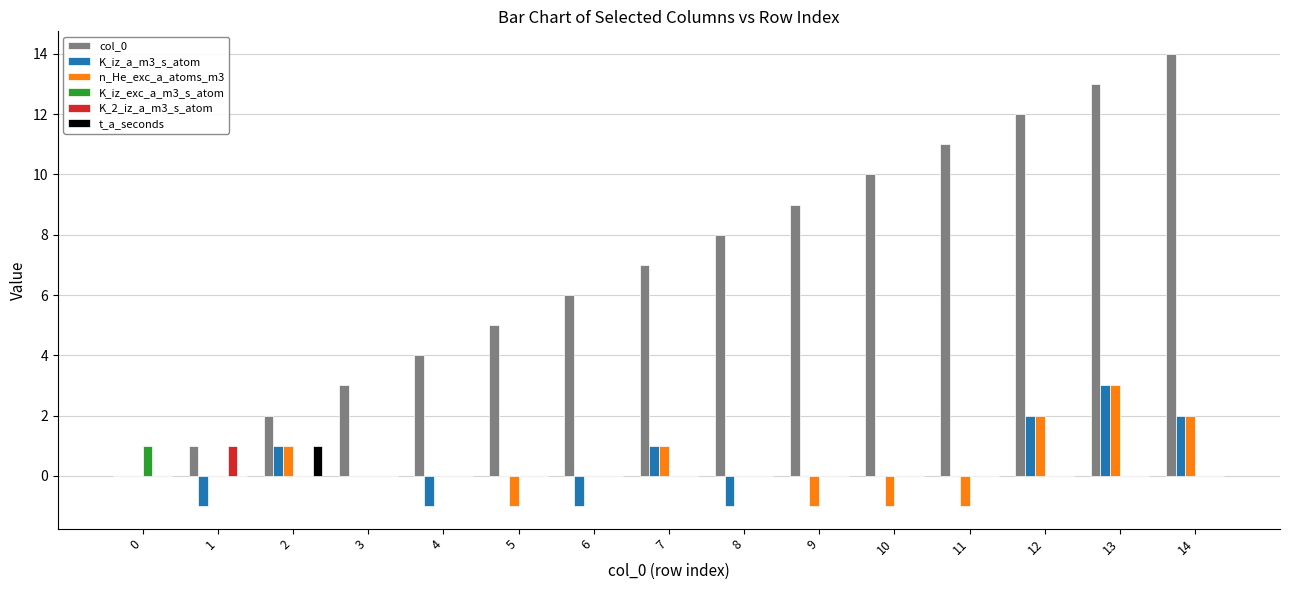

What is the approximate value of t_a_seconds at 2?

1